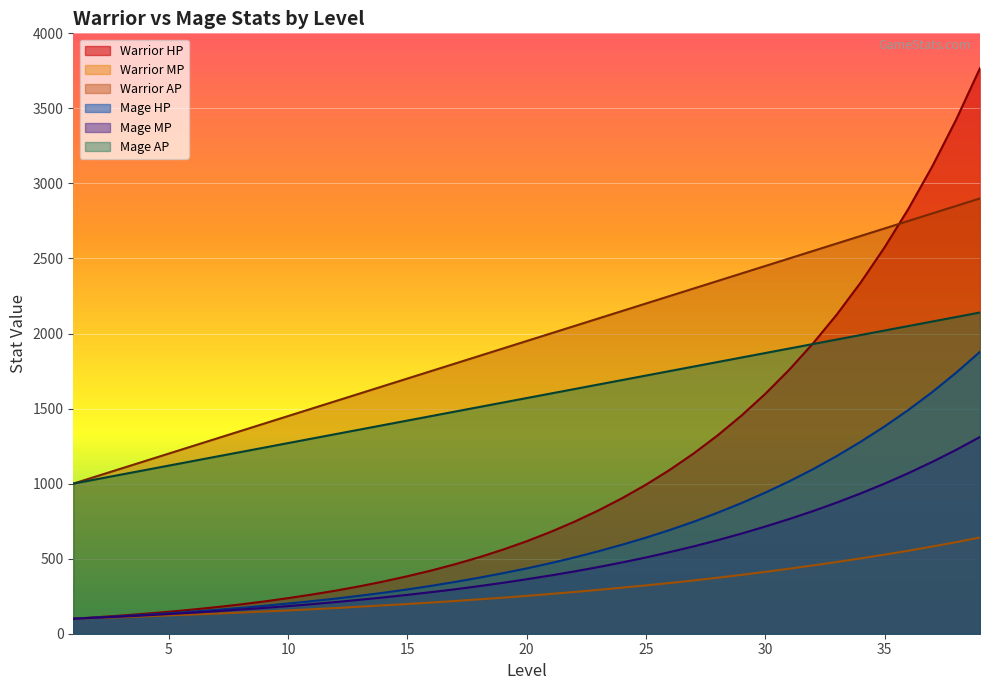

At which category is the sum across all series the highest?

39